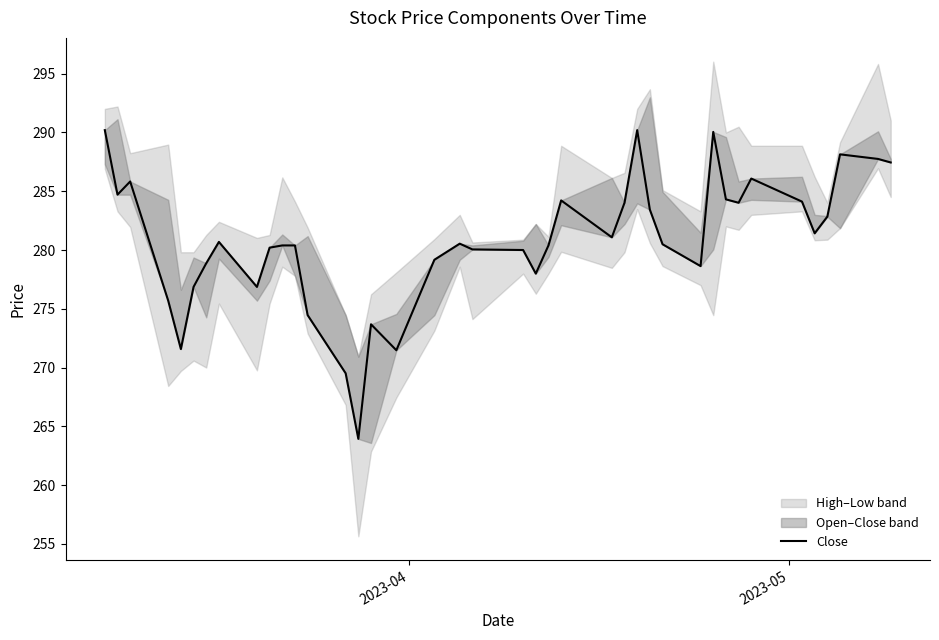

True or false: there are more than 0 points higher than both neighbors.

True